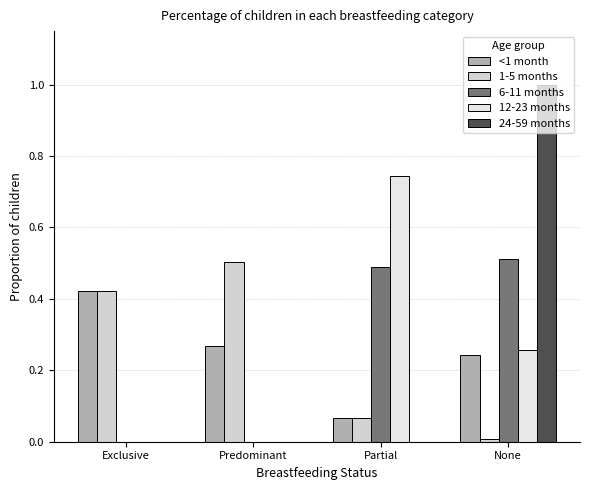

Does the chart contain stacked bars?

No